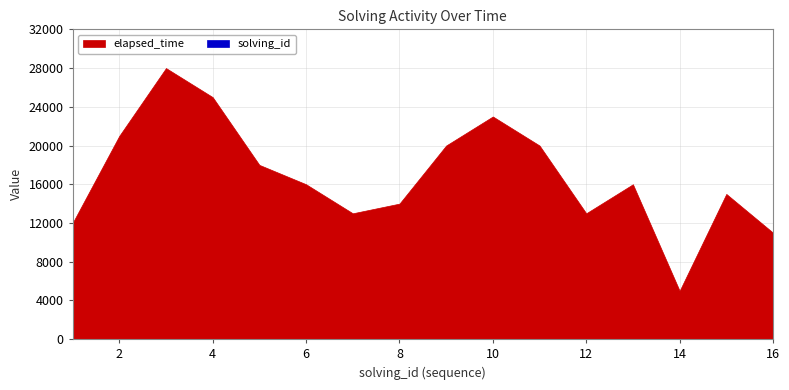

True or false: solving_id and elapsed_time intersect in this chart.

False